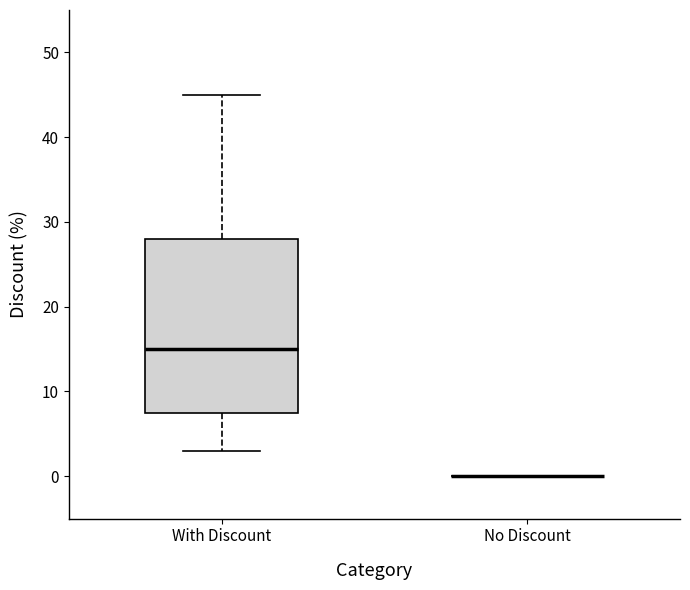

Which box is the tallest, from its lower edge to its upper edge?

With Discount